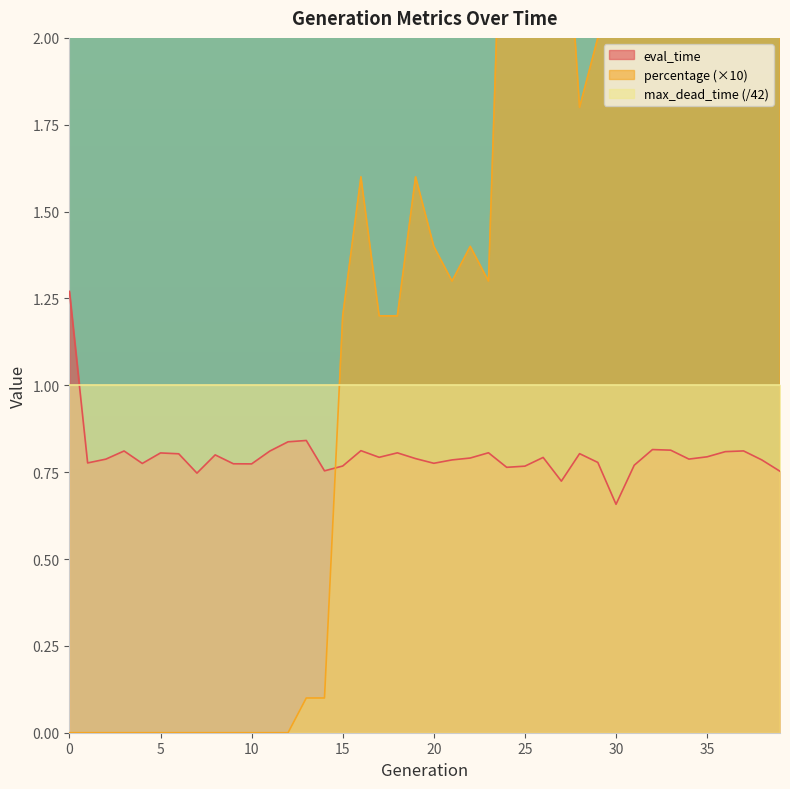

What is the difference between the highest and lowest values at 28?

1.0